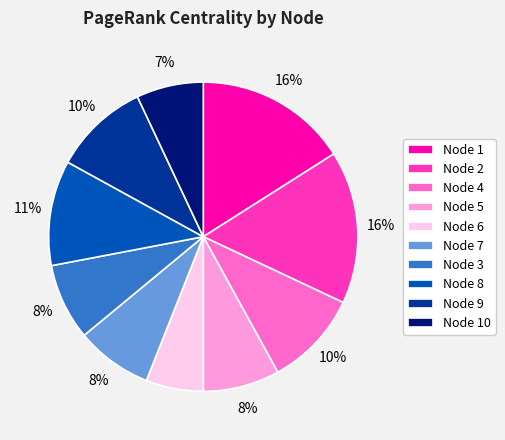

How many segments does this pie chart have?

10